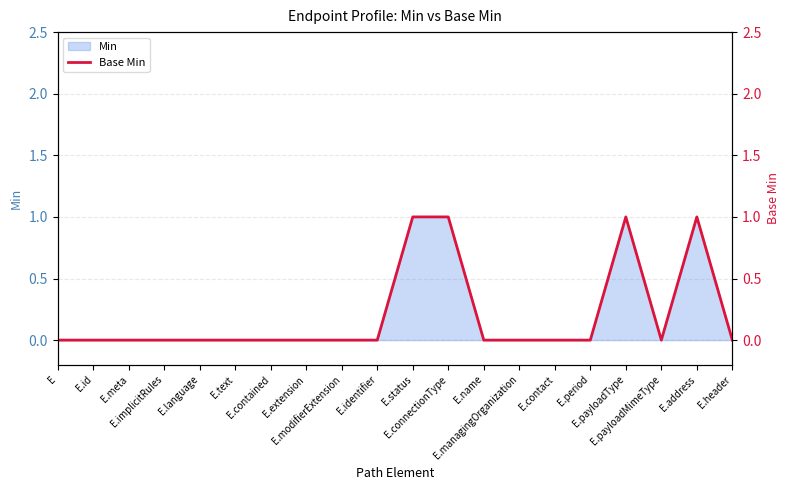

True or false: the data shows 0 at E.name.

False